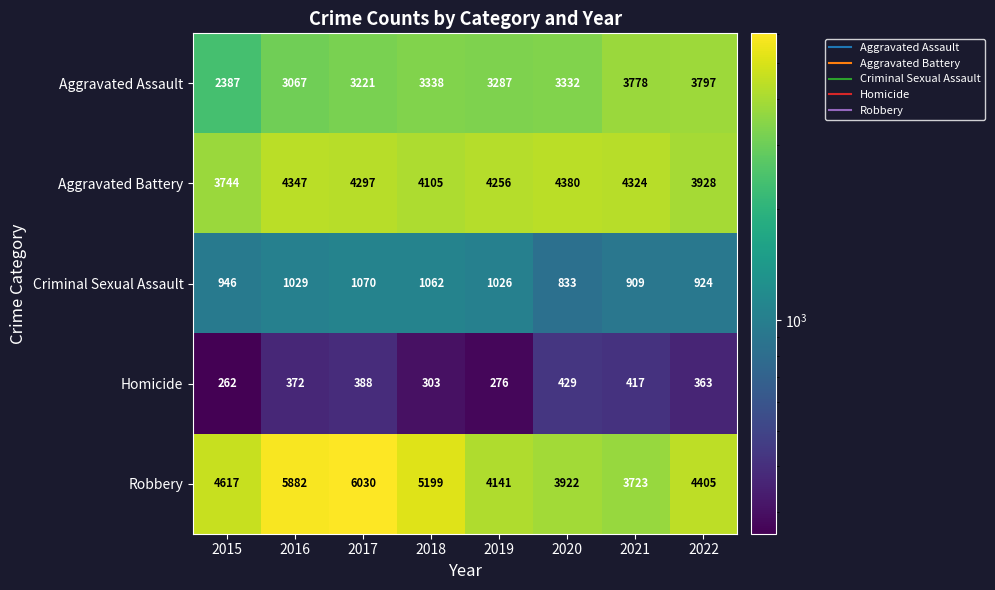

Which series has the widest spread of values?

Robbery